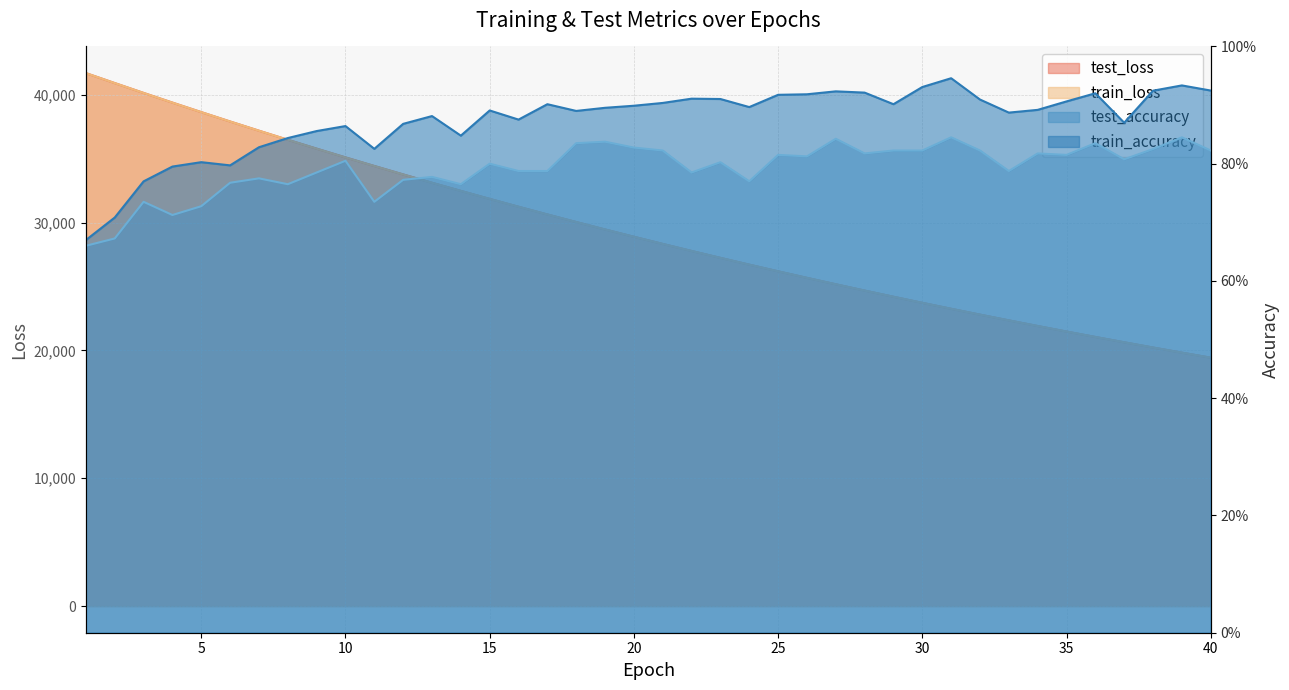

Is the value of test_accuracy at 14 greater than the value of train_accuracy at 10?

No